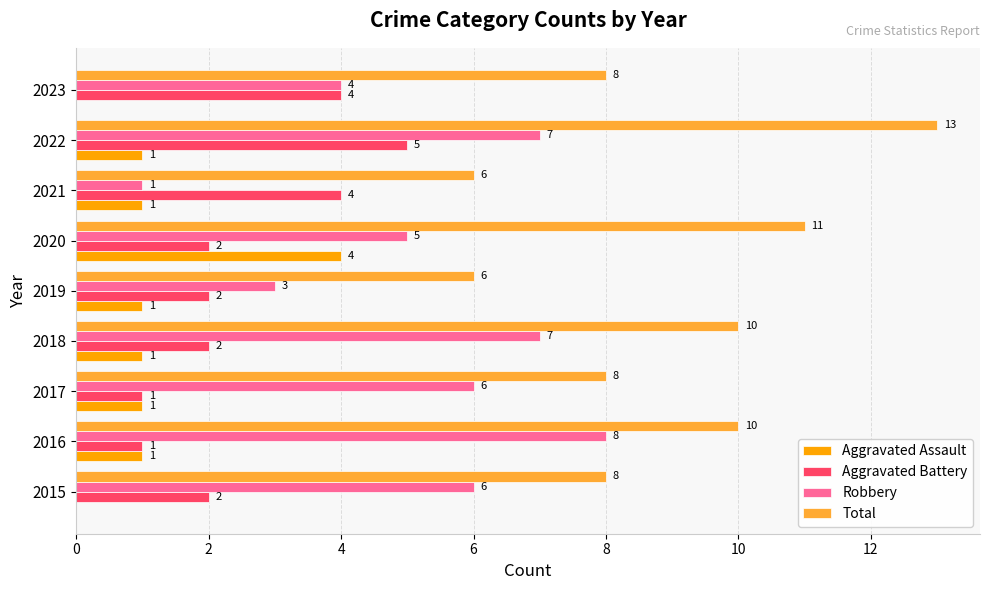

Count the number of data series in this chart.

4